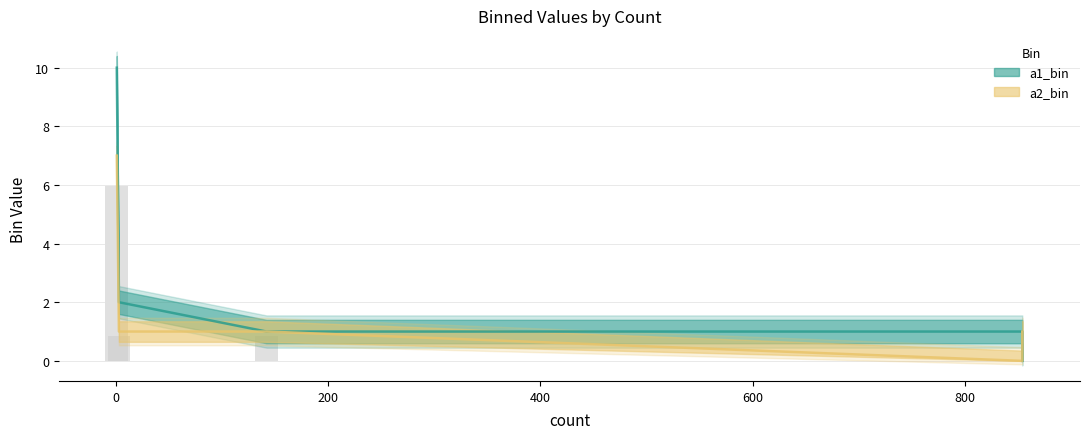

Which category has the lowest value in the a1_bin series?

854